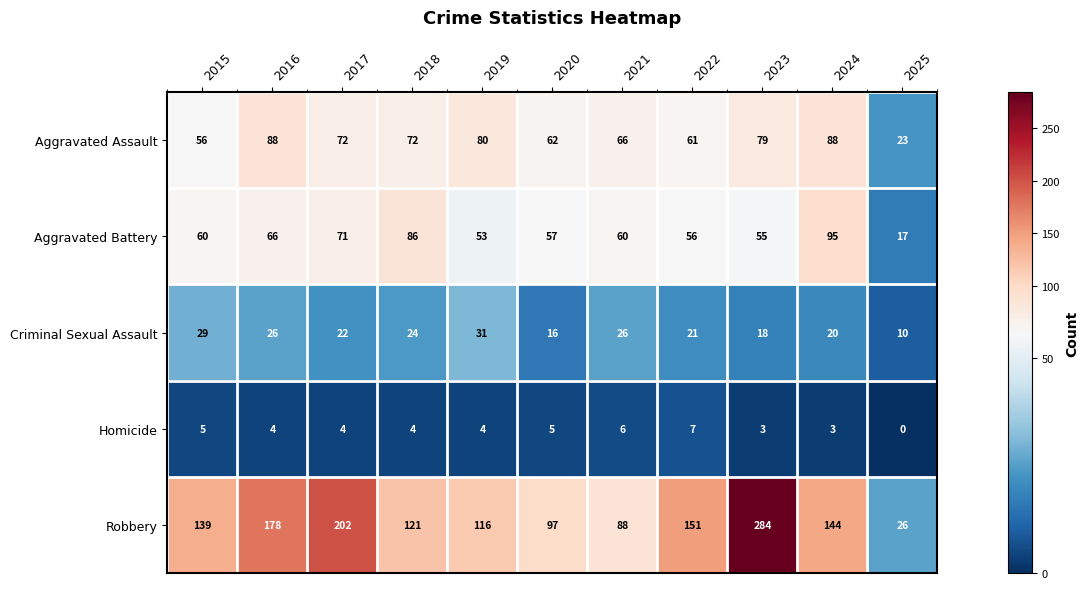

Is it true that Aggravated Battery equals 53 at 2019?

True